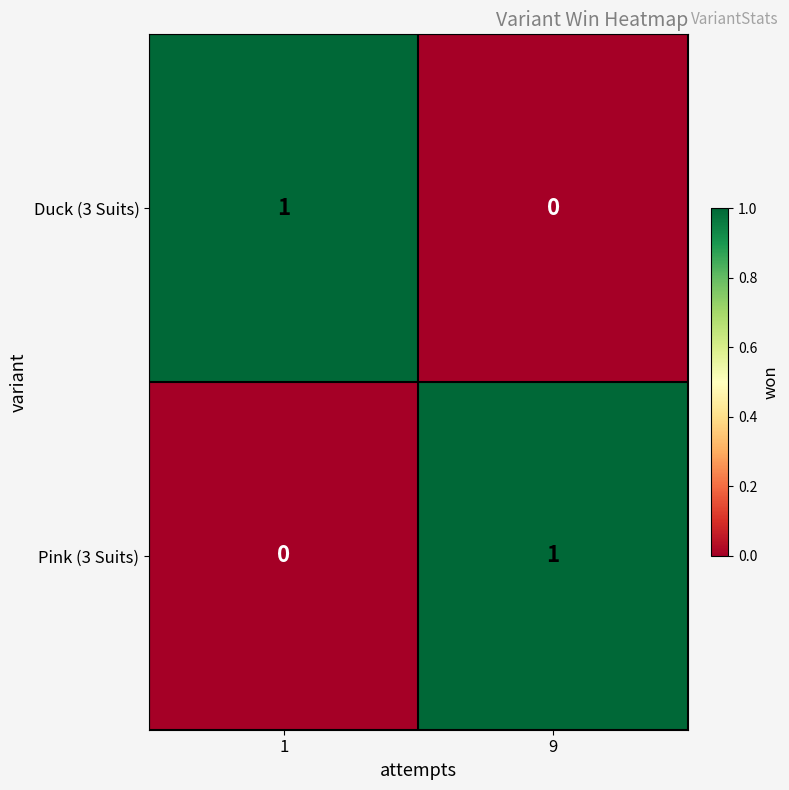

At how many categories does at least one series exceed 0?

2